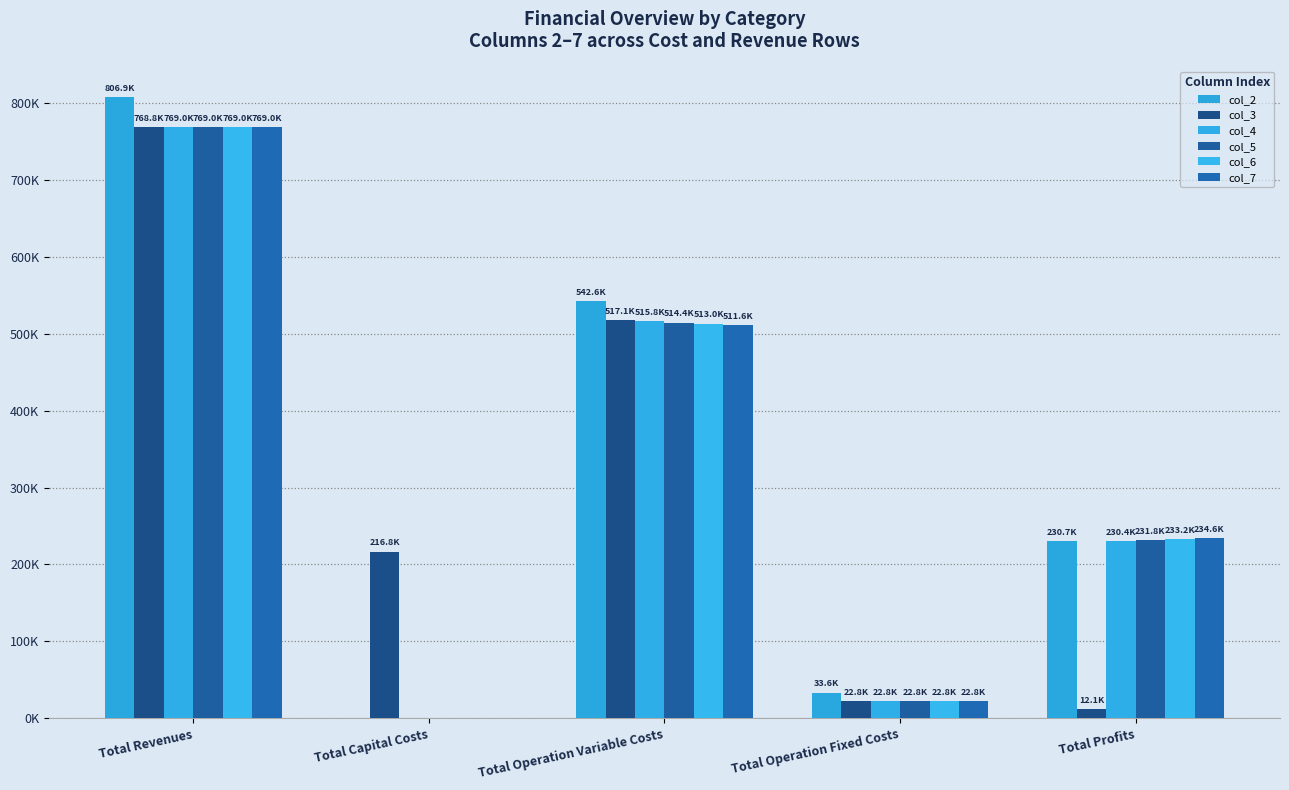

What is the difference between the maximum and second lowest values in the col_2 series?

773272.1